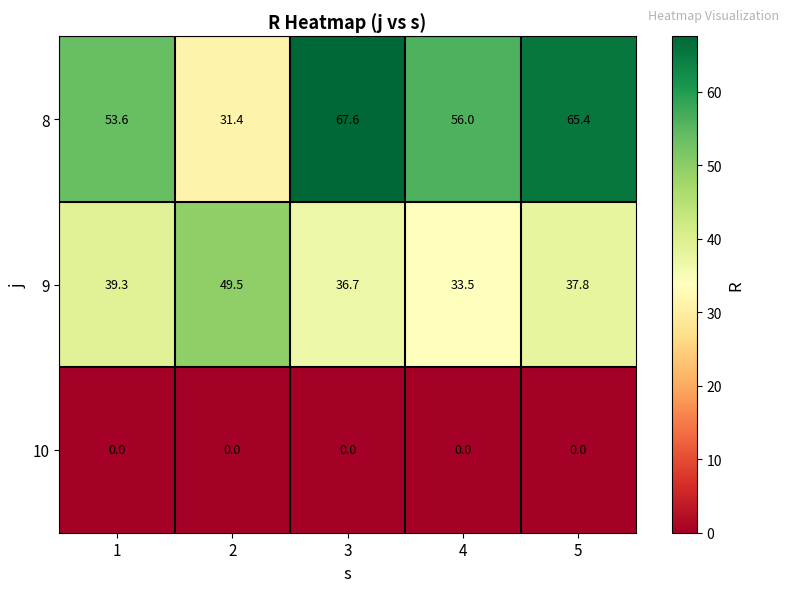

Which series has the largest range (max minus min)?

8